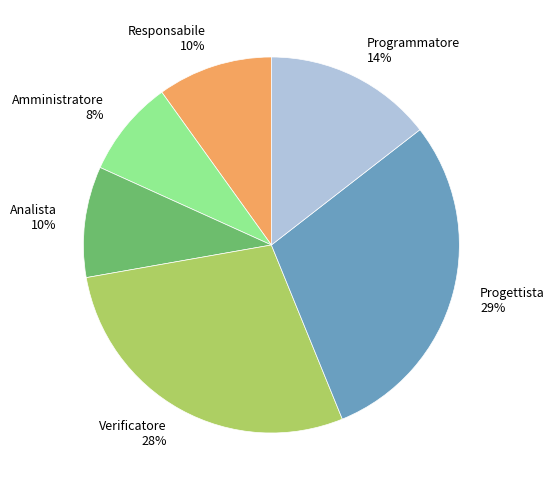

How many slices are in this pie chart?

6